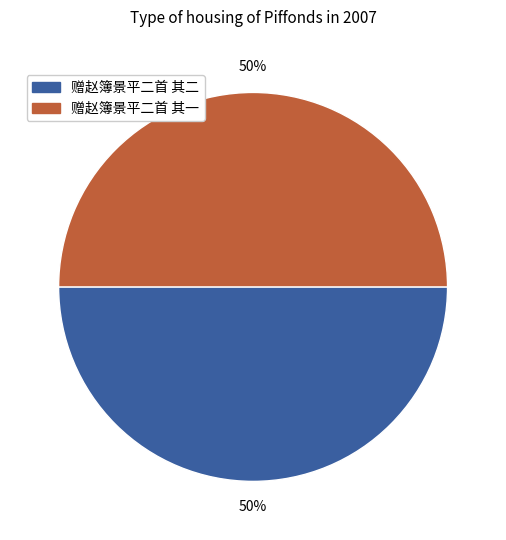

Do 赠赵簿景平二首 其一 and 赠赵簿景平二首 其二 together represent more than half of the pie?

Yes